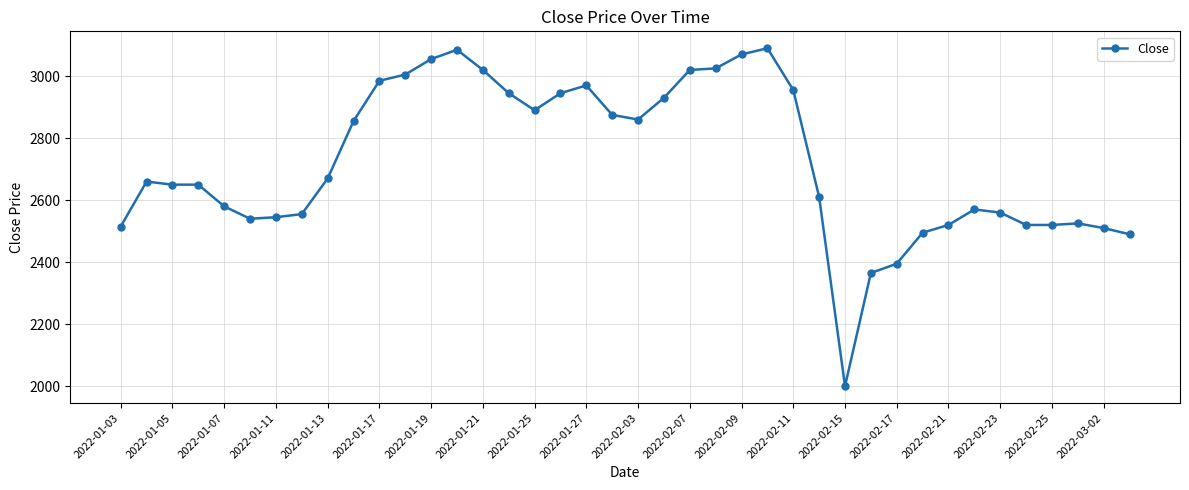

True or false: there are more than 2 points higher than both neighbors.

True